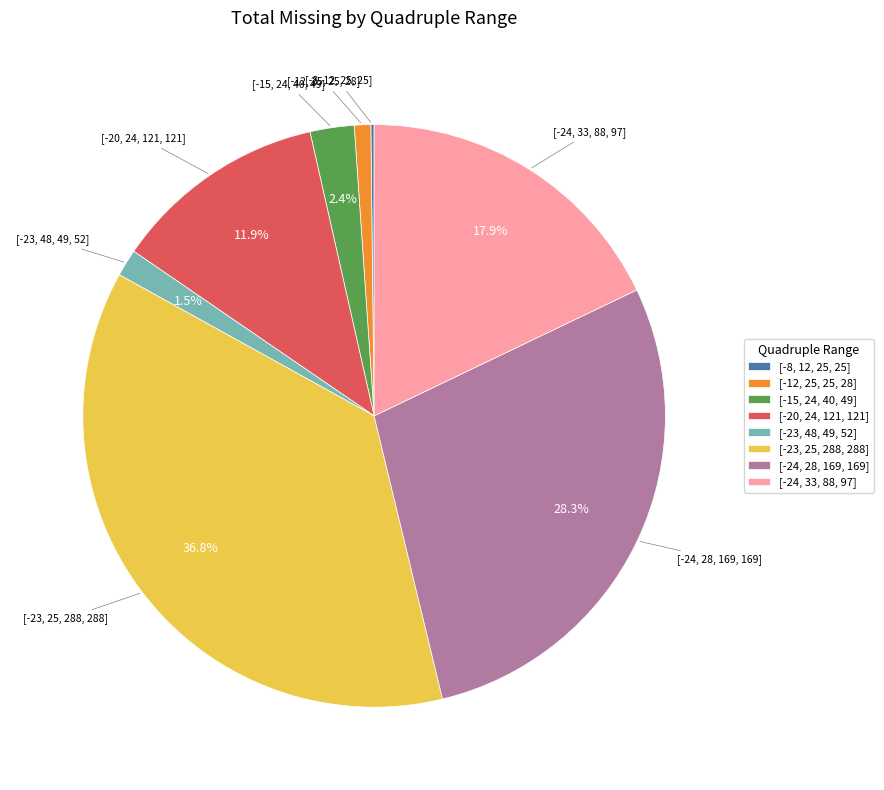

What percentage is the [-24, 33, 88, 97] slice, to the nearest percent?

18%